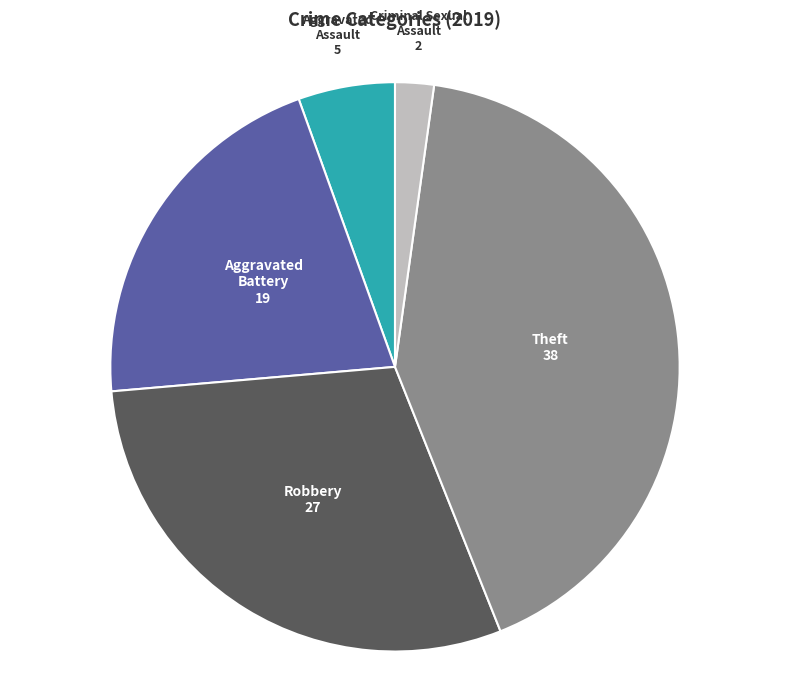

Is there a majority slice in this chart?

No